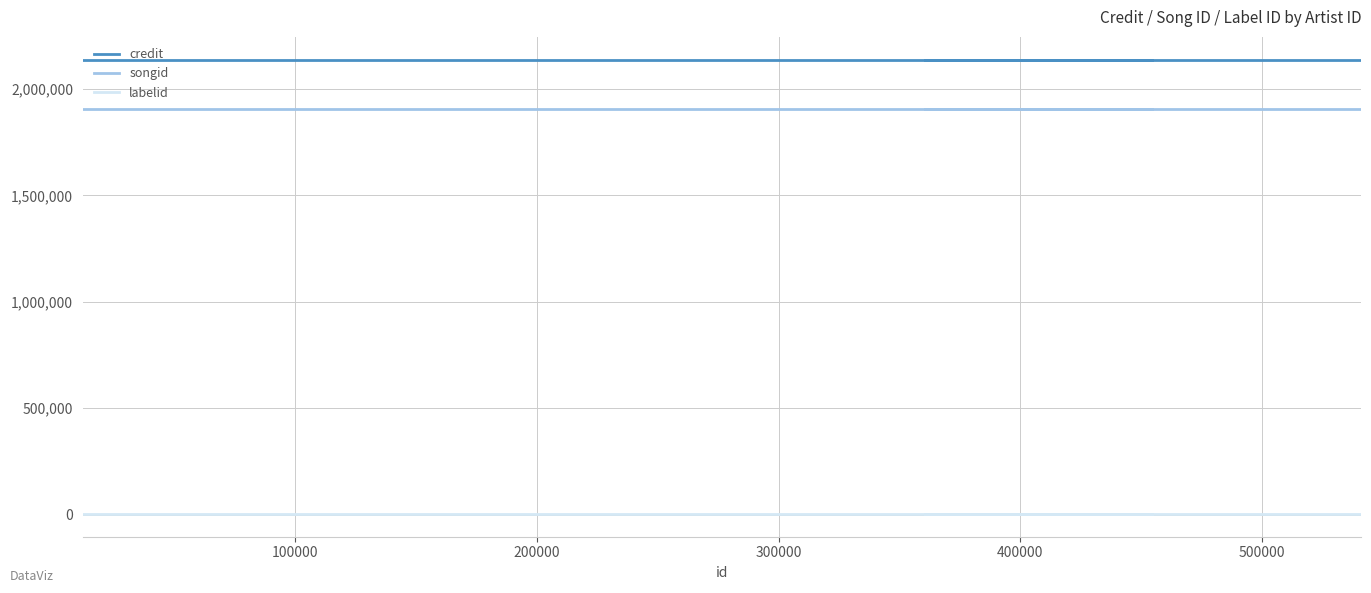

What are all the series names shown in the legend?

credit, songid, labelid